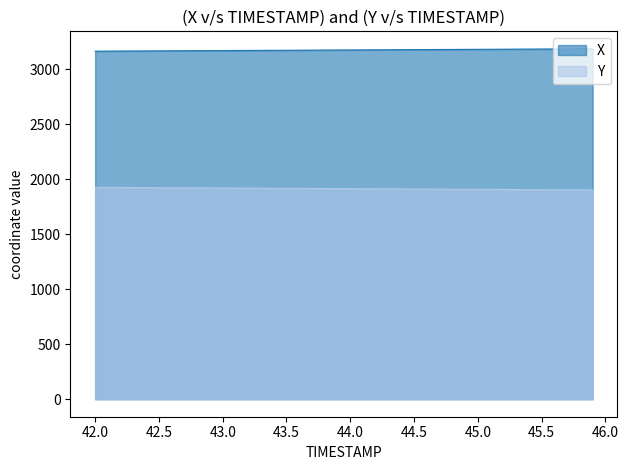

True or false: X and Y intersect in this chart.

False